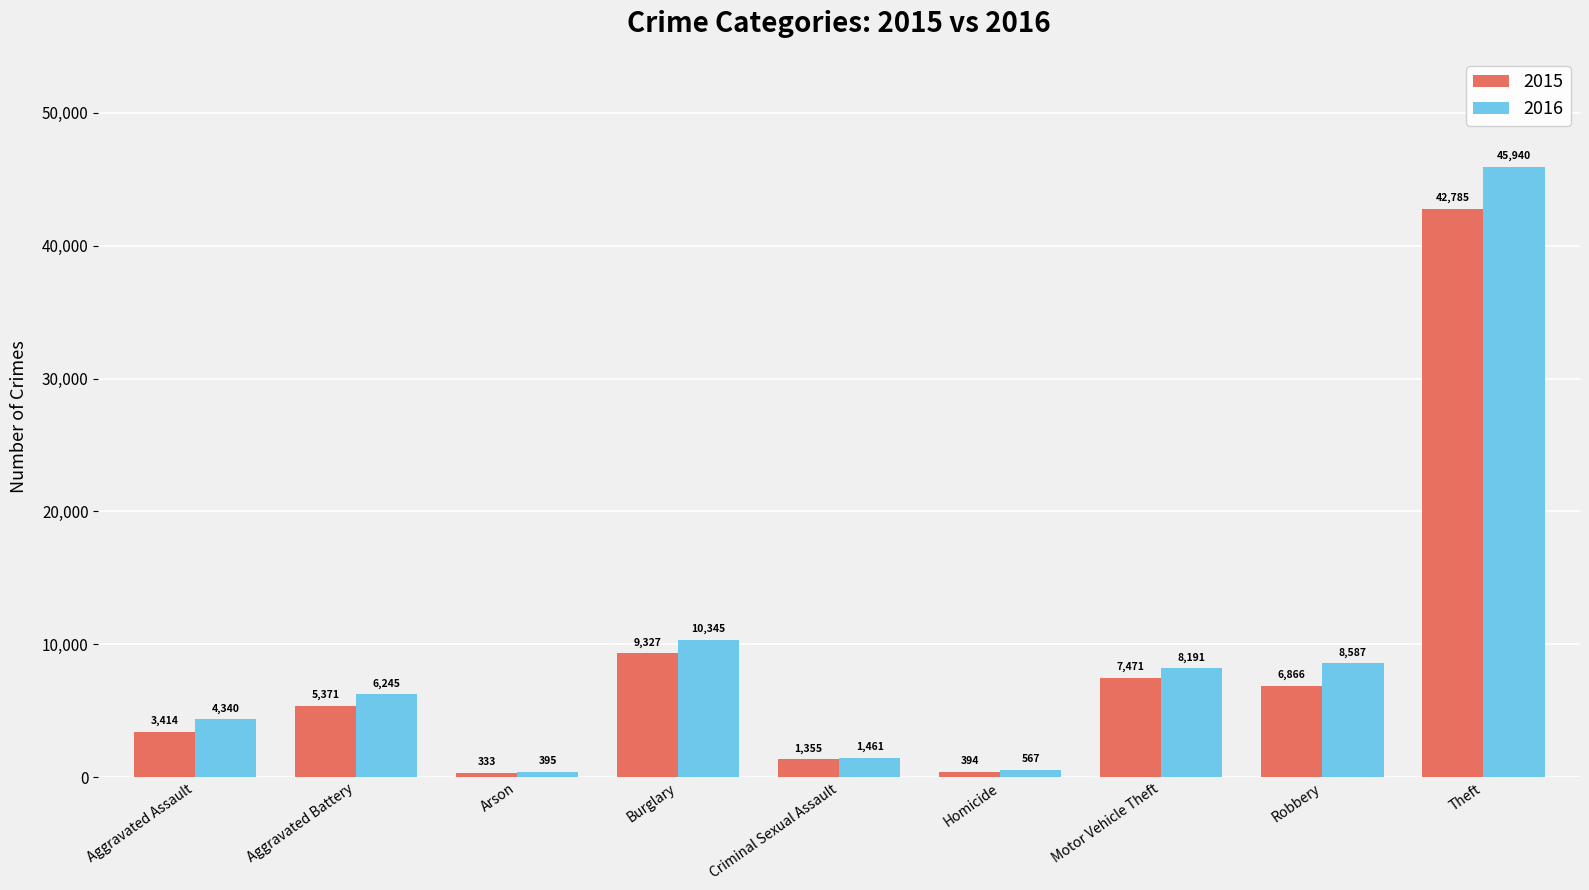

Reading left to right, what are all the values shown in this chart?

2015: Aggravated Assault=3414	Aggravated Battery=5371	Arson=333	Burglary=9327	Criminal Sexual Assault=1355	Homicide=394	Motor Vehicle Theft=7471	Robbery=6866	Theft=42785
2016: Aggravated Assault=4340	Aggravated Battery=6245	Arson=395	Burglary=10345	Criminal Sexual Assault=1461	Homicide=567	Motor Vehicle Theft=8191	Robbery=8587	Theft=45940